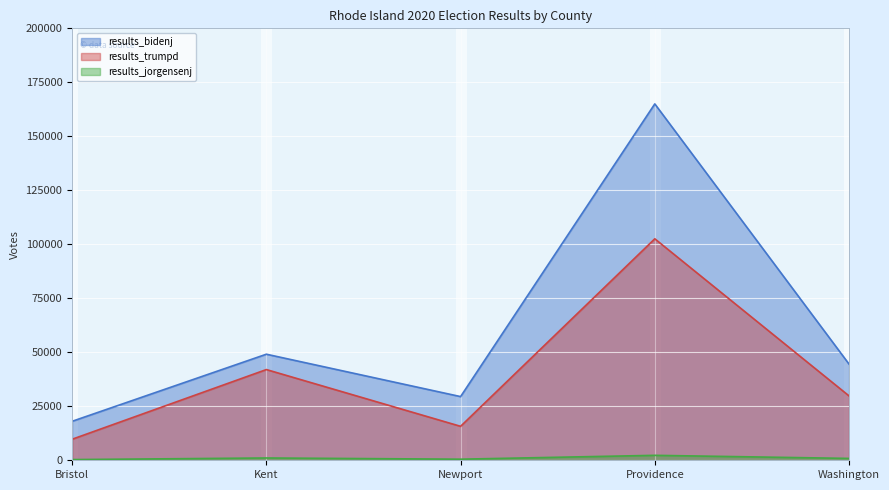

Reading right to left, extract all data points from this chart.

results_bidenj: Washington=44549	Providence=165012	Newport=29486	Kent=49113	Bristol=18050
results_trumpd: Washington=29818	Providence=102551	Newport=15722	Kent=42001	Bristol=9745
results_jorgensenj: Washington=861	Providence=2291	Newport=504	Kent=1065	Bristol=326